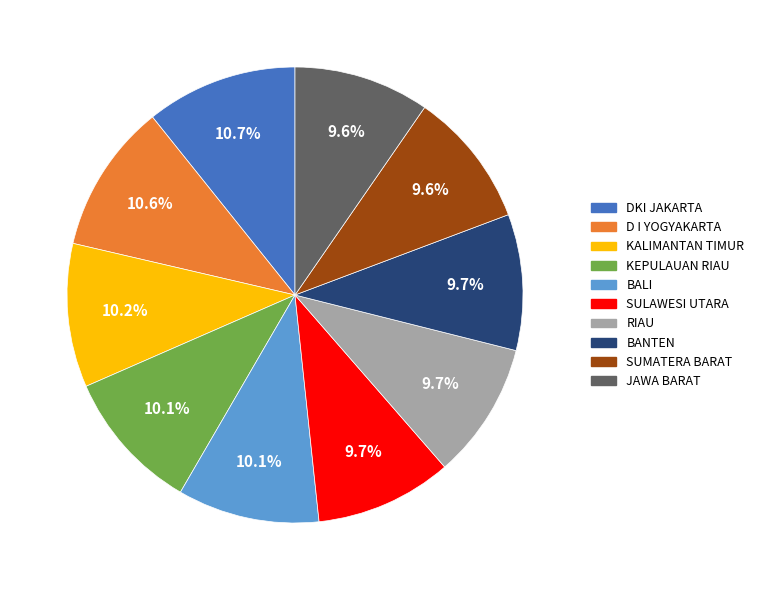

Does RIAU account for over 50% of the chart?

No